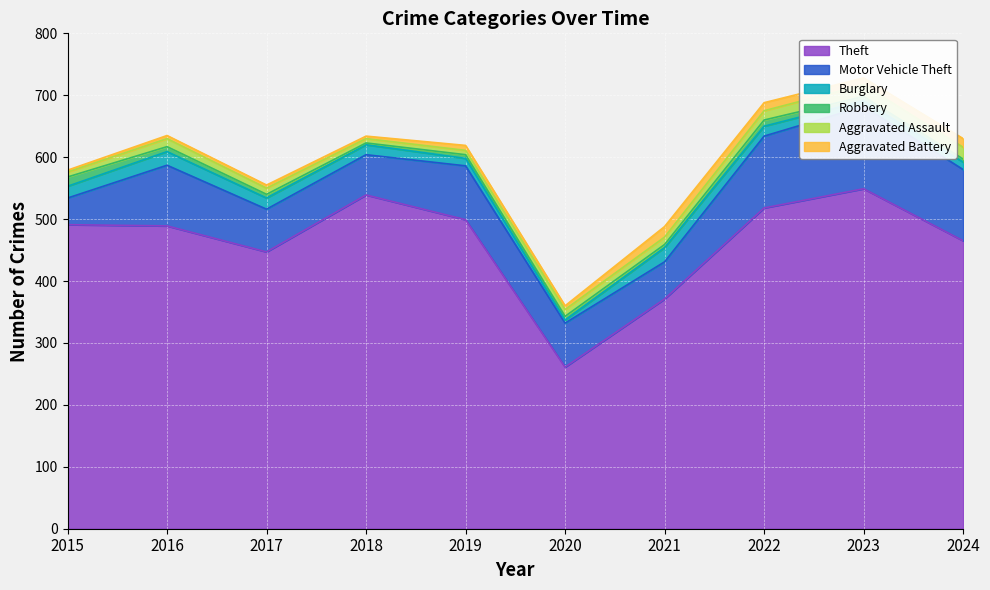

What is the average value of the Robbery series?

7